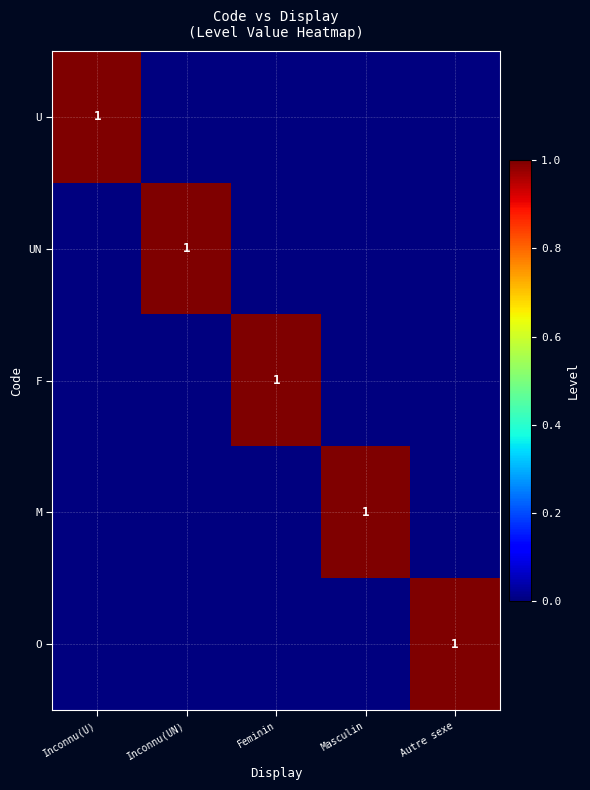

True or false: O has a value of 1 at Autre sexe.

True